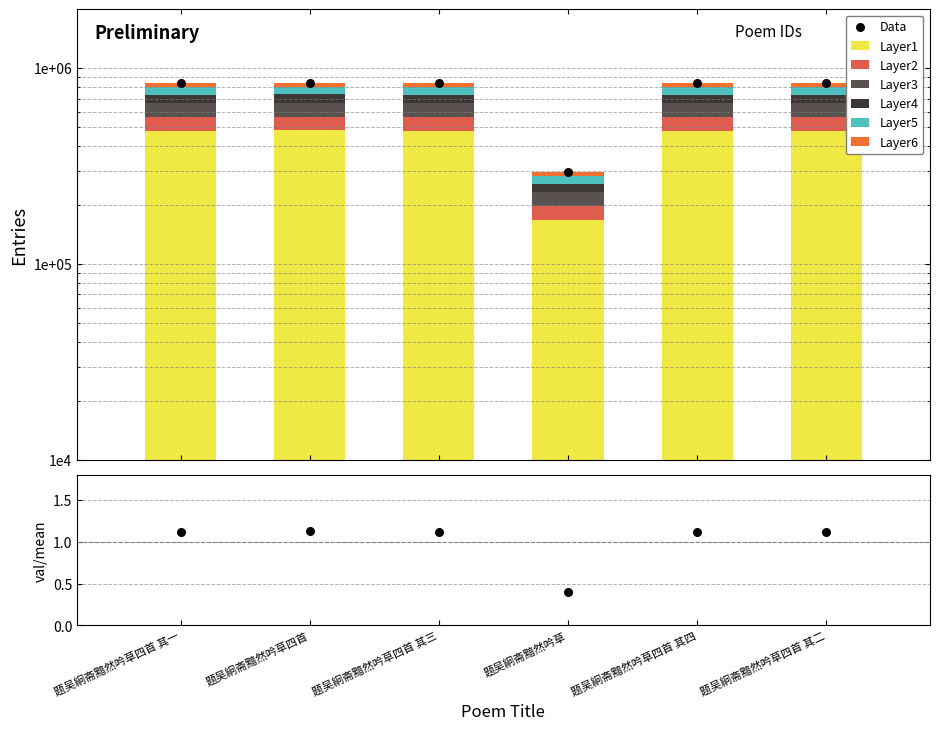

Approximately how many times larger is the value at 题吴絅斋黯然吟草四首 其一 compared to 题吴絅斋黯然吟草四首 其三?

1.0